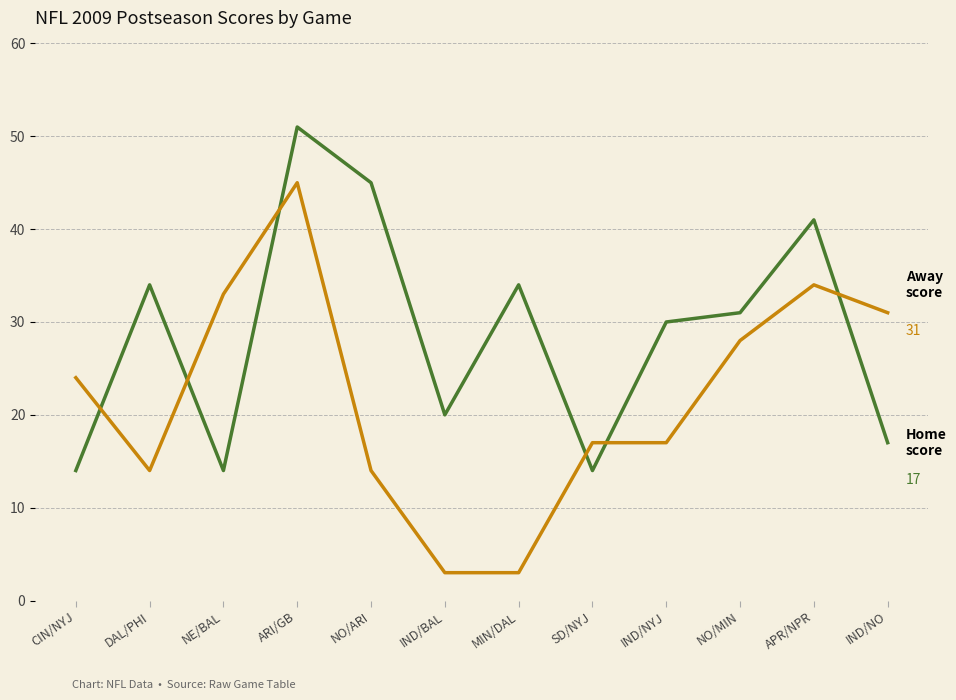

What is the difference between the highest and lowest values at APR/NPR?

7